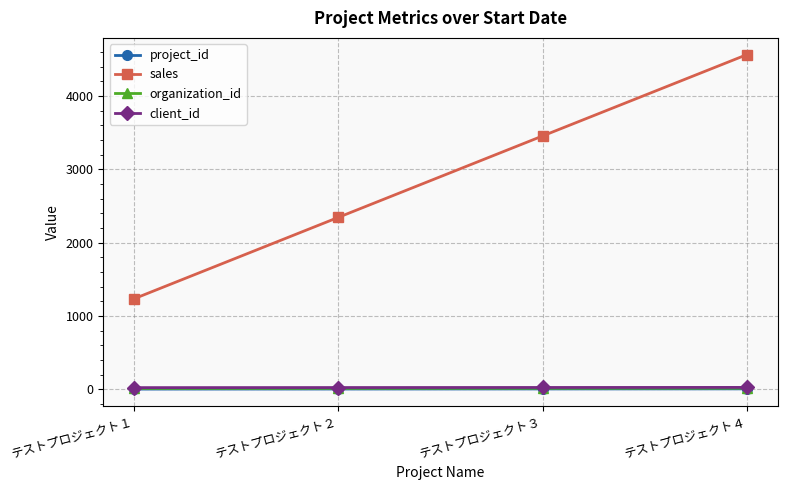

How many series are shown in this chart?

4